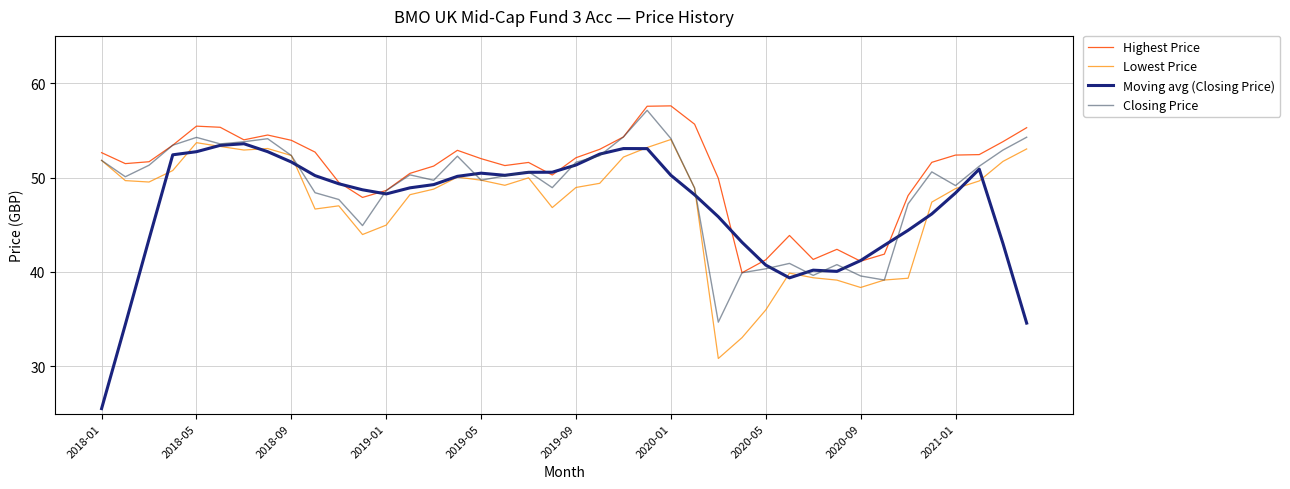

What is the maximum value for Closing Price?

57.1